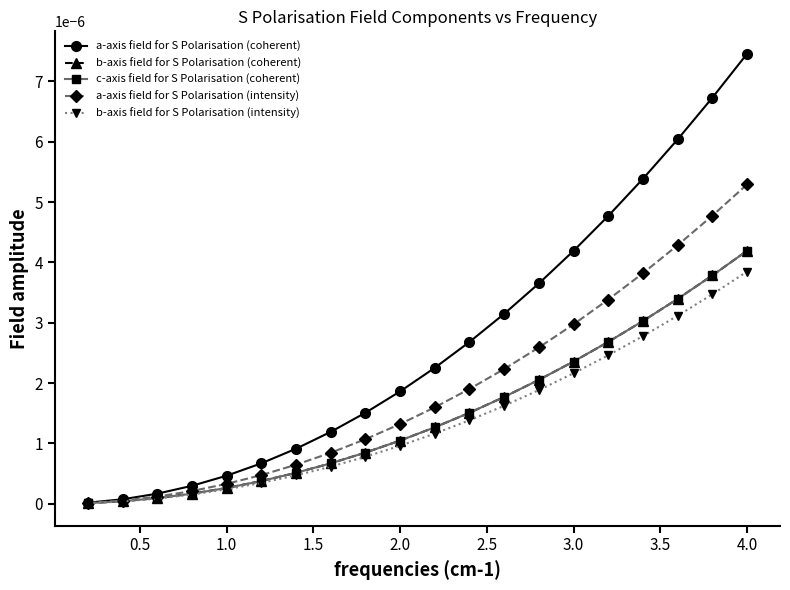

Is this an area chart (filled region under the line)?

No